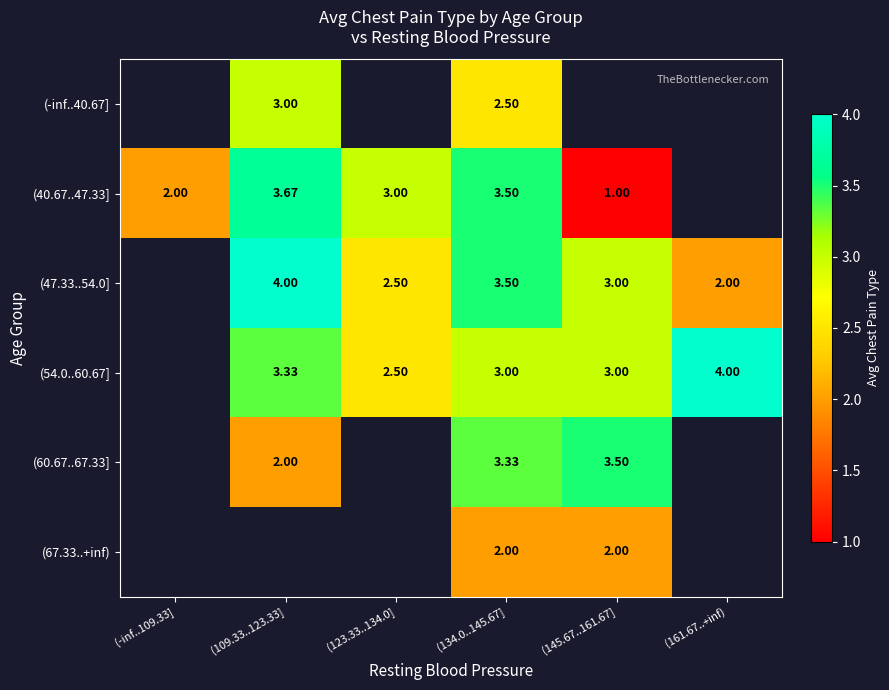

Count the number of categories in the chart.

6